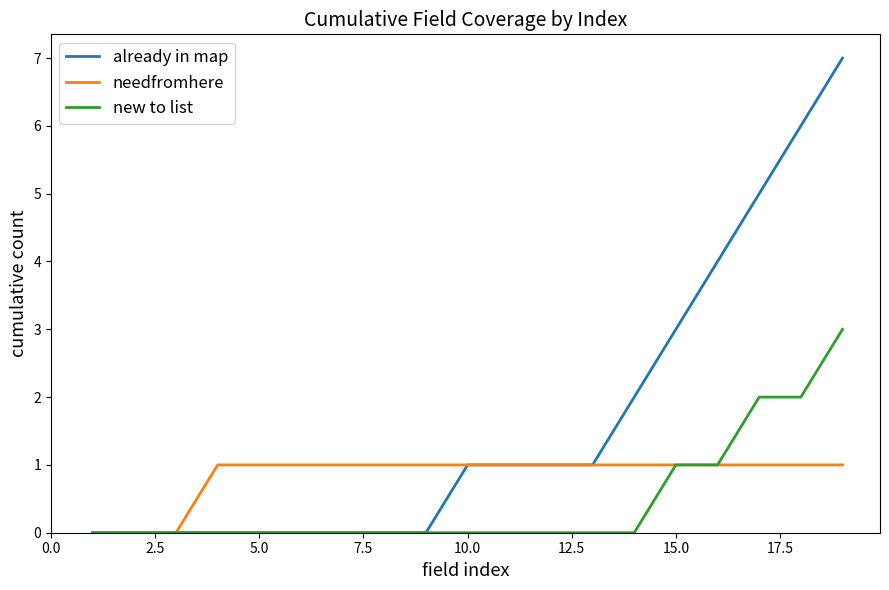

What is the maximum value shown in the chart?

7